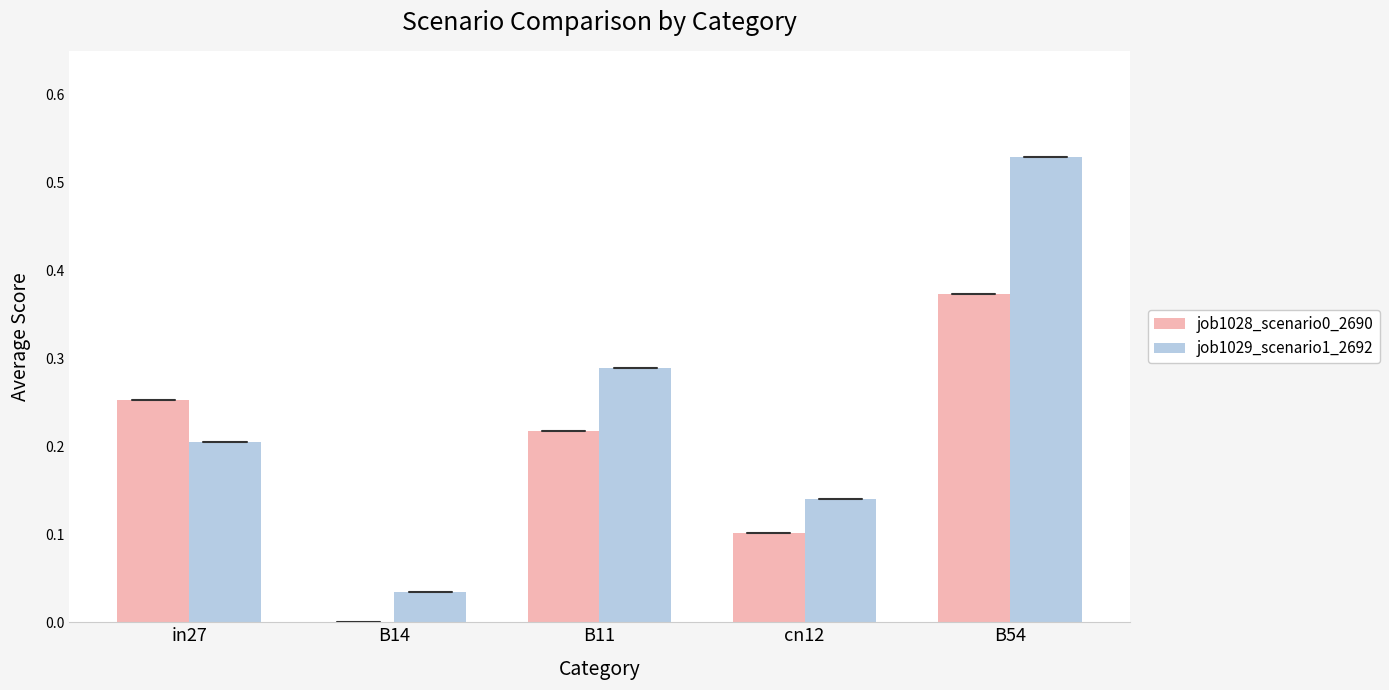

Which series has the largest total across all categories?

job1029_scenario1_2692